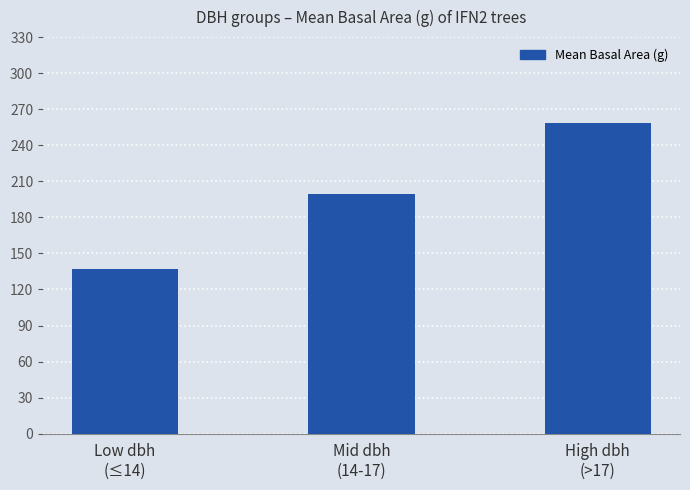

What is the difference between the maximum and second lowest values?

58.8